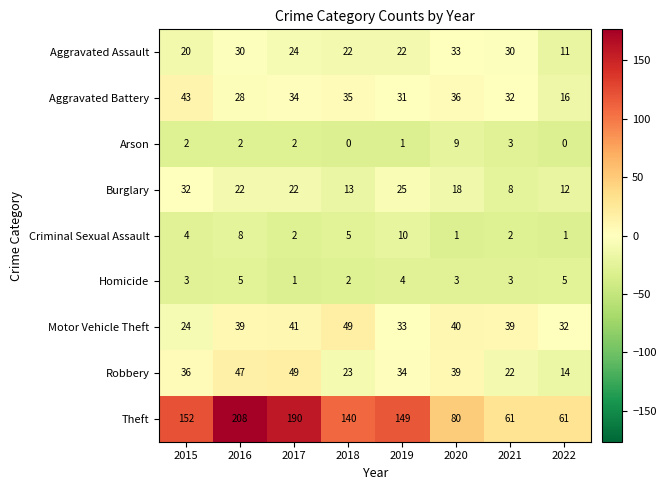

What is the sum of the Criminal Sexual Assault values at 2022 and 2021?

3